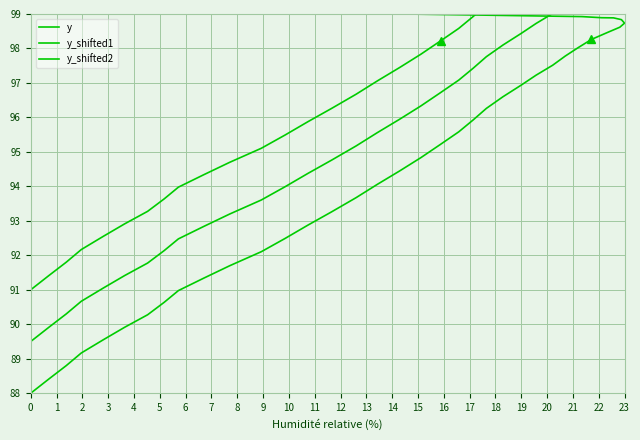

How many categories are shown in the chart?

40